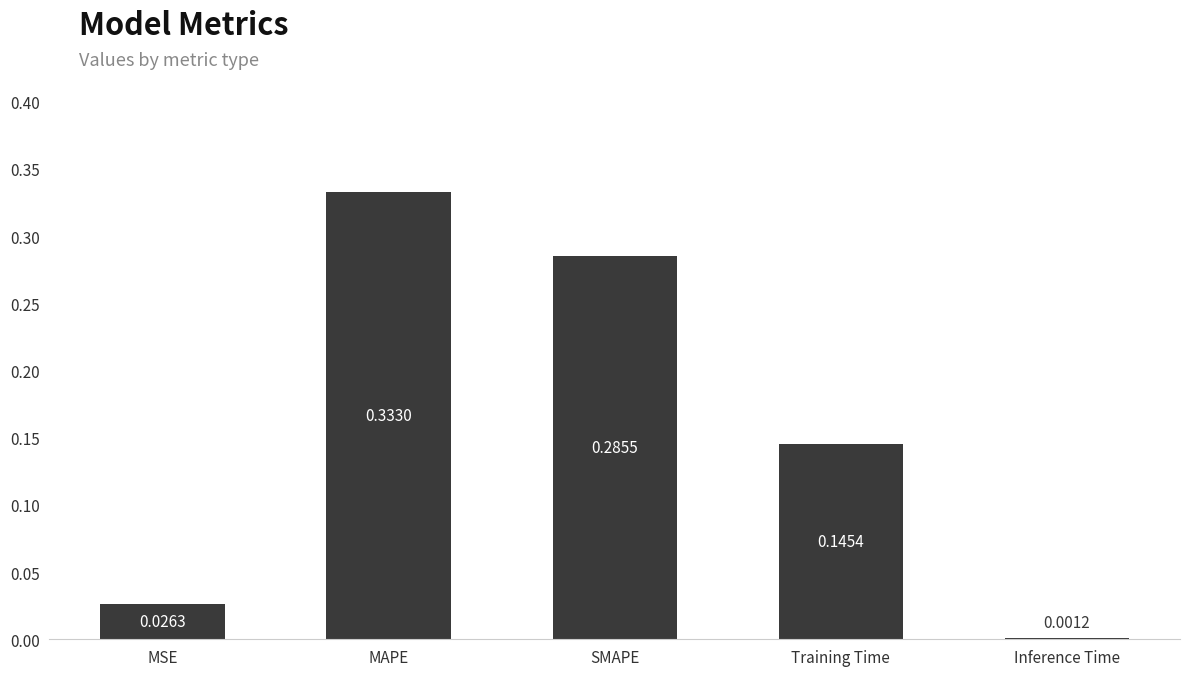

At which category does the chart reach its peak across all series?

MAPE